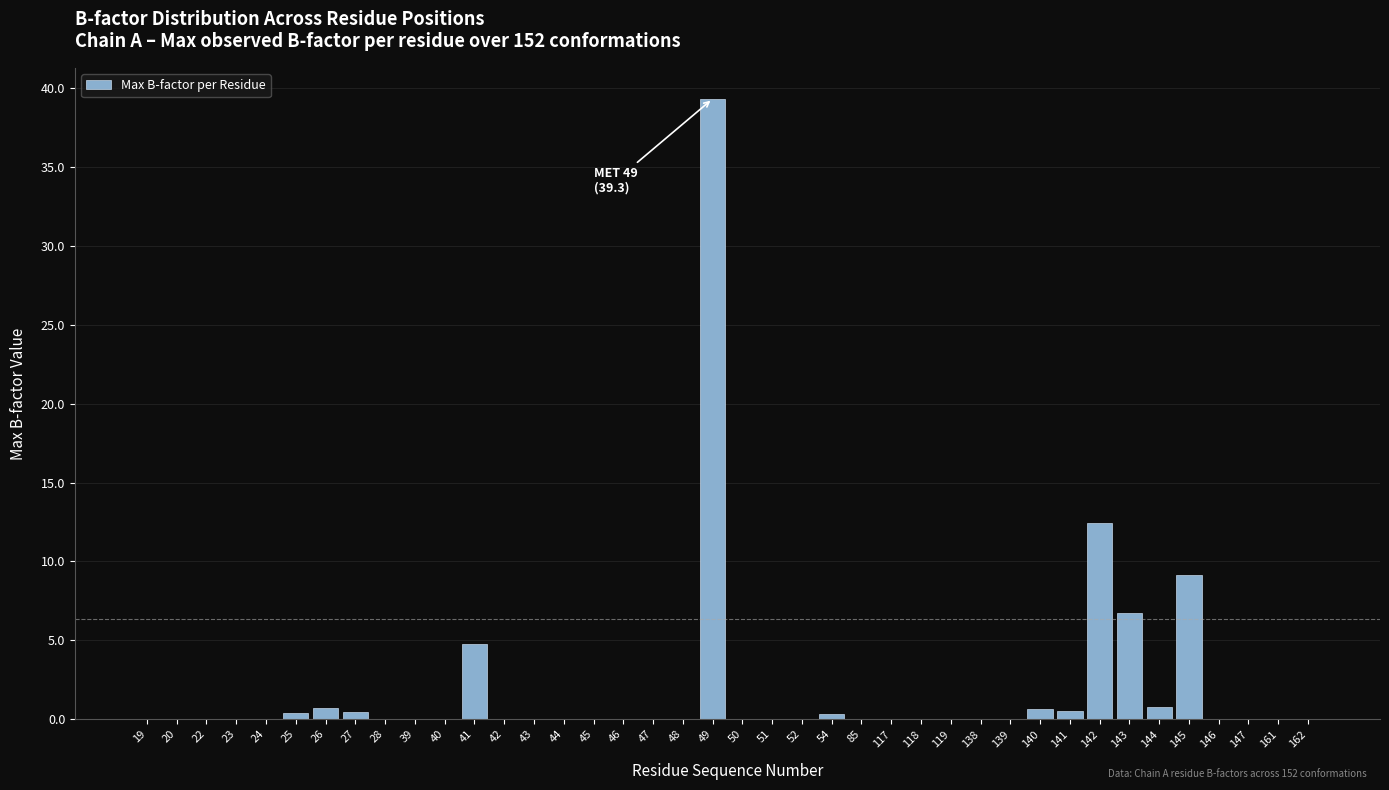

Is it true that the value at 44 is -20.5?

False